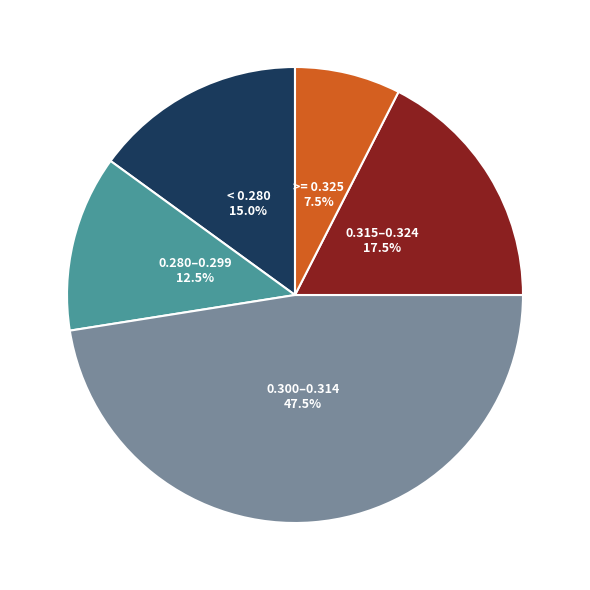

How many segments does this pie chart have?

5